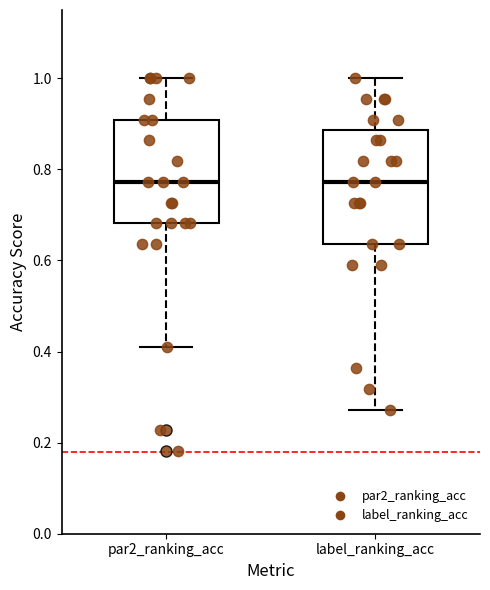

Where does the upper whisker of the box for label_ranking_acc end on the y-axis? The values are not printed on the chart, so give them approximately, as read against the axis.

1.00